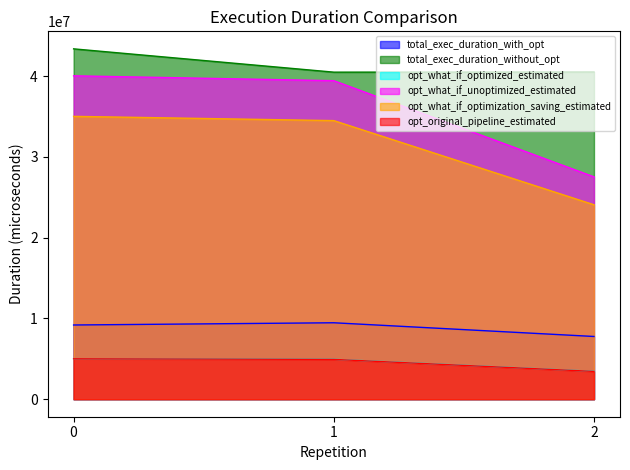

Reading left to right, extract all data points from this chart.

total_exec_duration_with_opt: 0=9188881.9	1=9464868.9	2=7766178.8
total_exec_duration_without_opt: 0=43380338.4	1=40494839.5	2=40517601.8
opt_what_if_optimized_estimated: 0=5018677.1	1=4943346.0	2=3454464.4
opt_what_if_unoptimized_estimated: 0=40040676.6	1=39439221.3	2=27529353.6
opt_what_if_optimization_saving_estimated: 0=35021999.5	1=34495875.3	2=24074889.2
opt_original_pipeline_estimated: 0=5005084.6	1=4929902.7	2=3441169.2